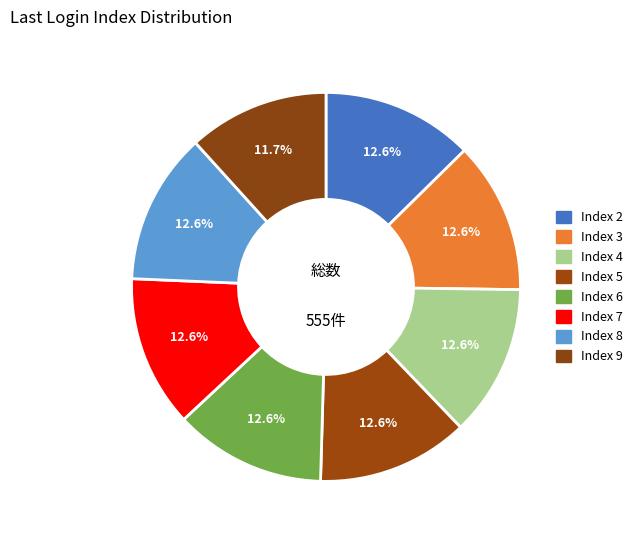

How many slices are in this pie chart?

8